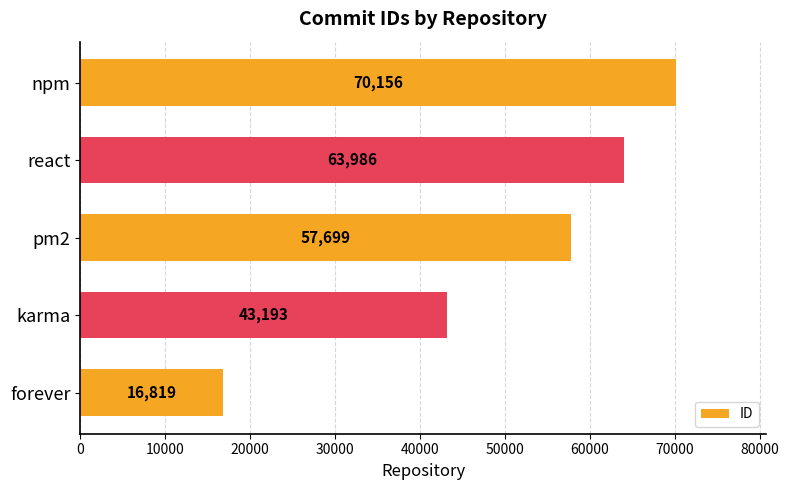

At which label is the value closest to 43487?

karma